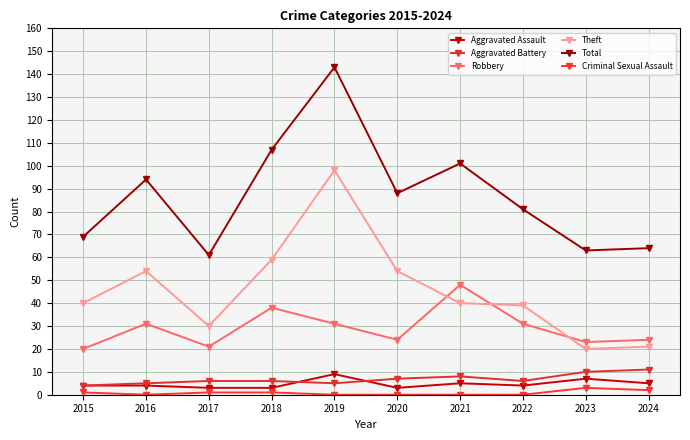

Where is the first local minimum for Aggravated Assault?

2020